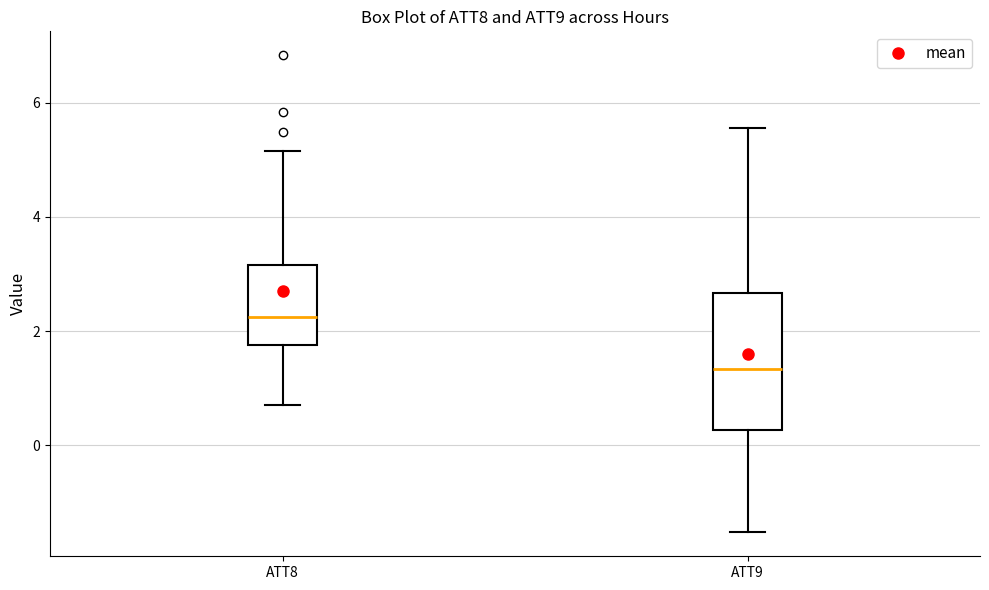

Which box's median line is the highest?

ATT8